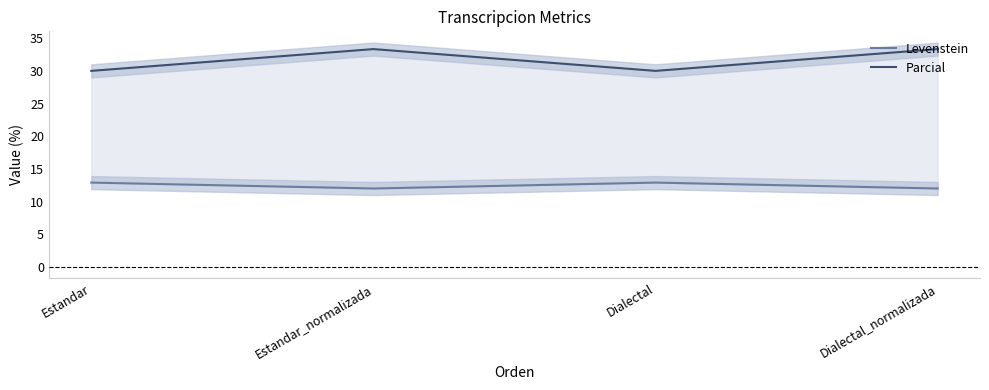

What value does the Levenstein series have at Estandar?

12.9